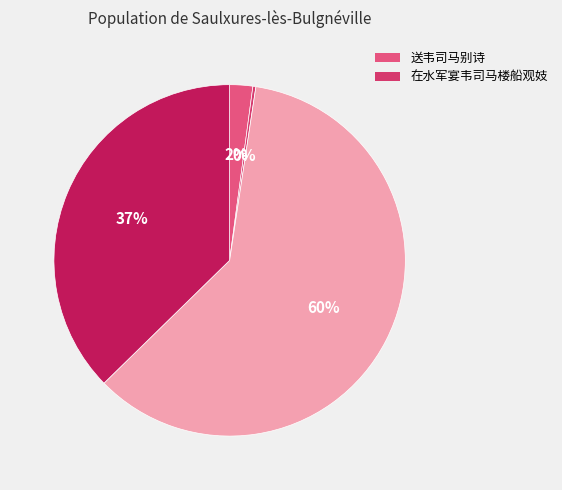

Which category has the biggest portion of the pie?

在水军宴韦司马楼船观妓 (1168250)